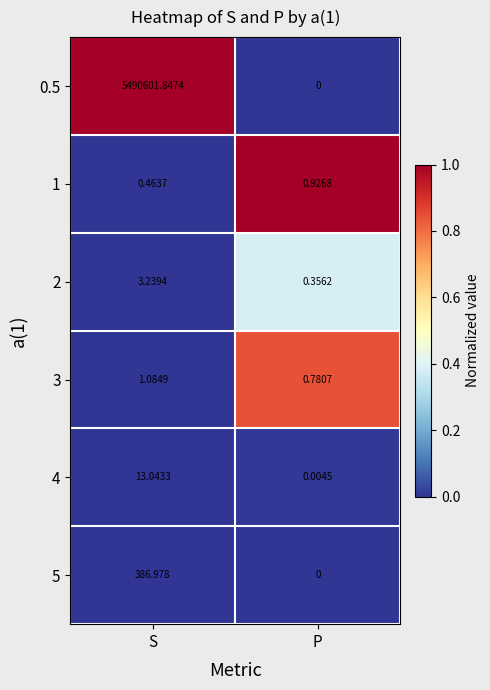

How many categories are shown in the chart?

2